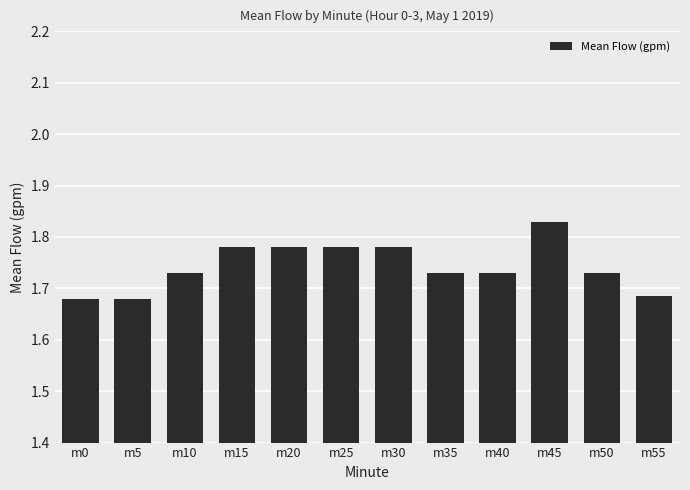

The value at m50 is 1.0. True or false?

False